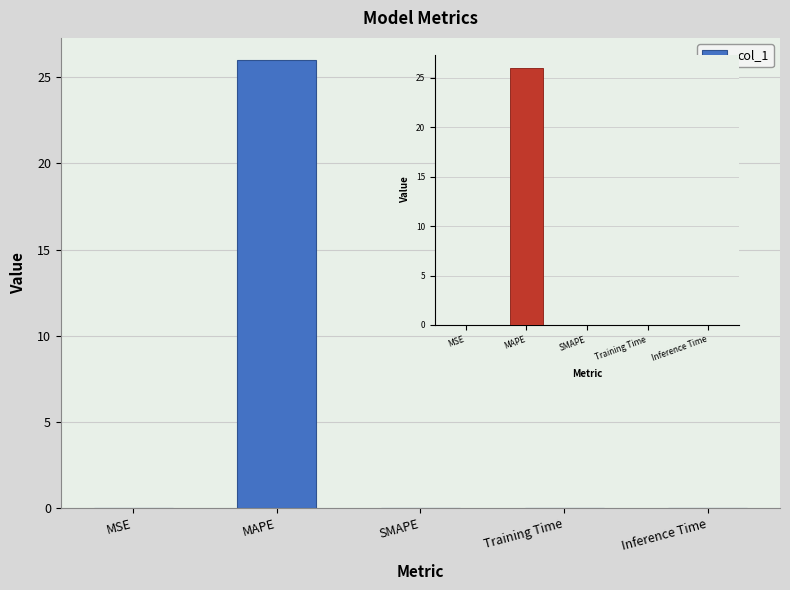

List the labels in order of value, largest first.

MAPE, MSE, Training Time, Inference Time, SMAPE